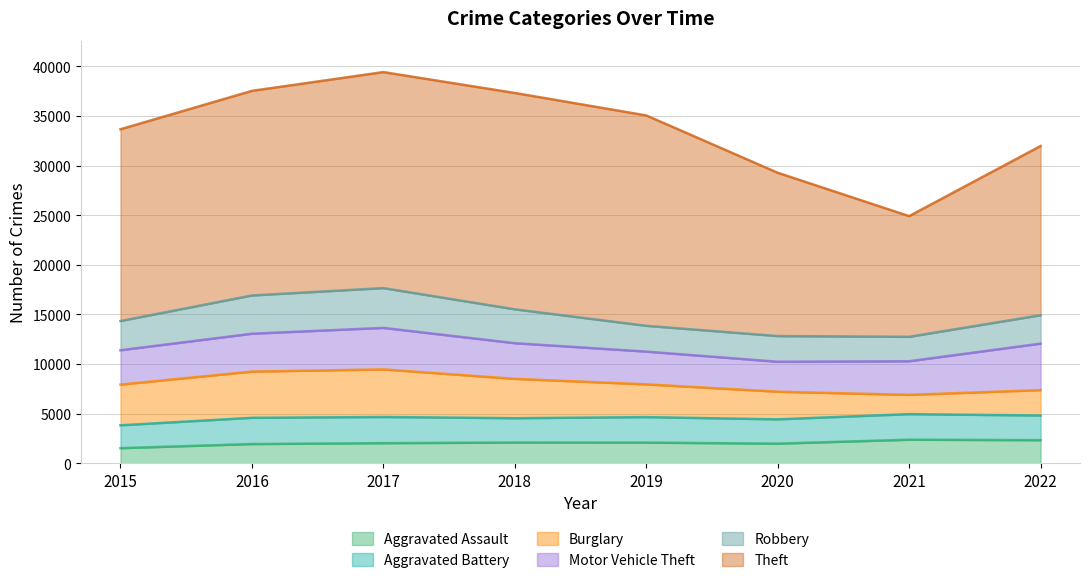

How many values in the Burglary series are below 3964?

4